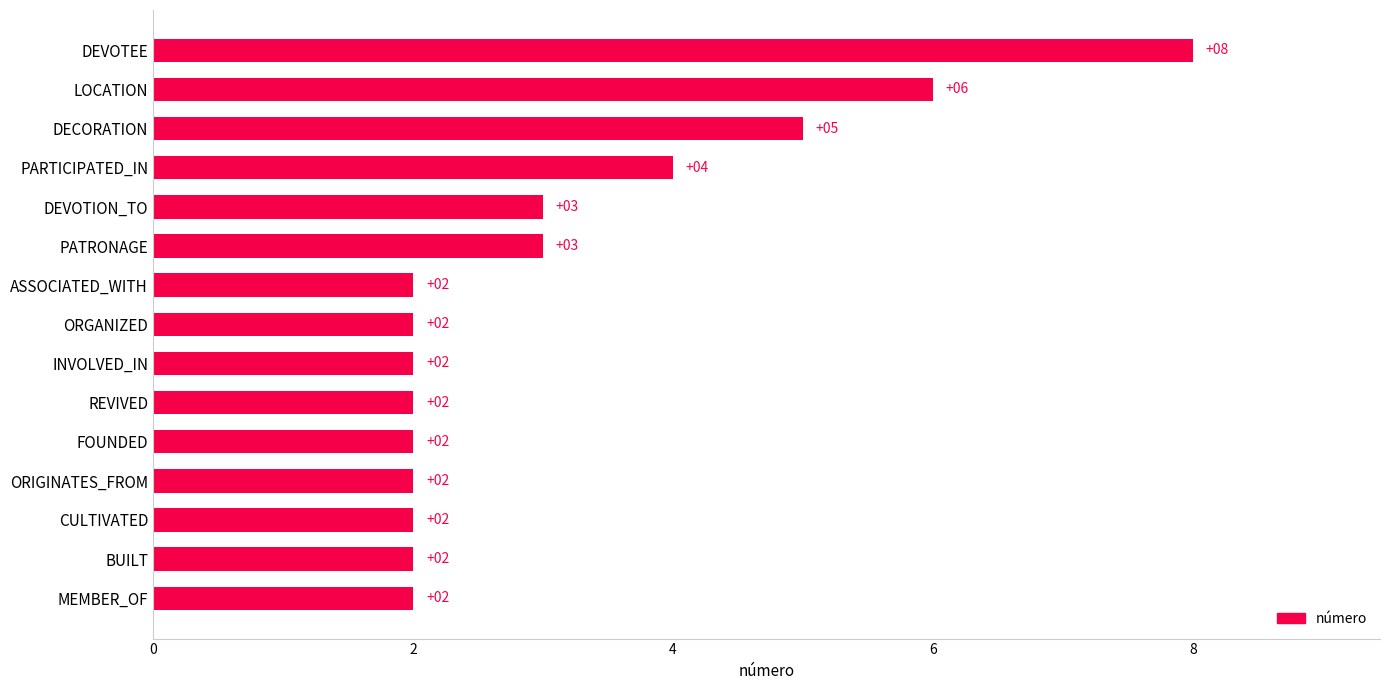

What is the average value?

3